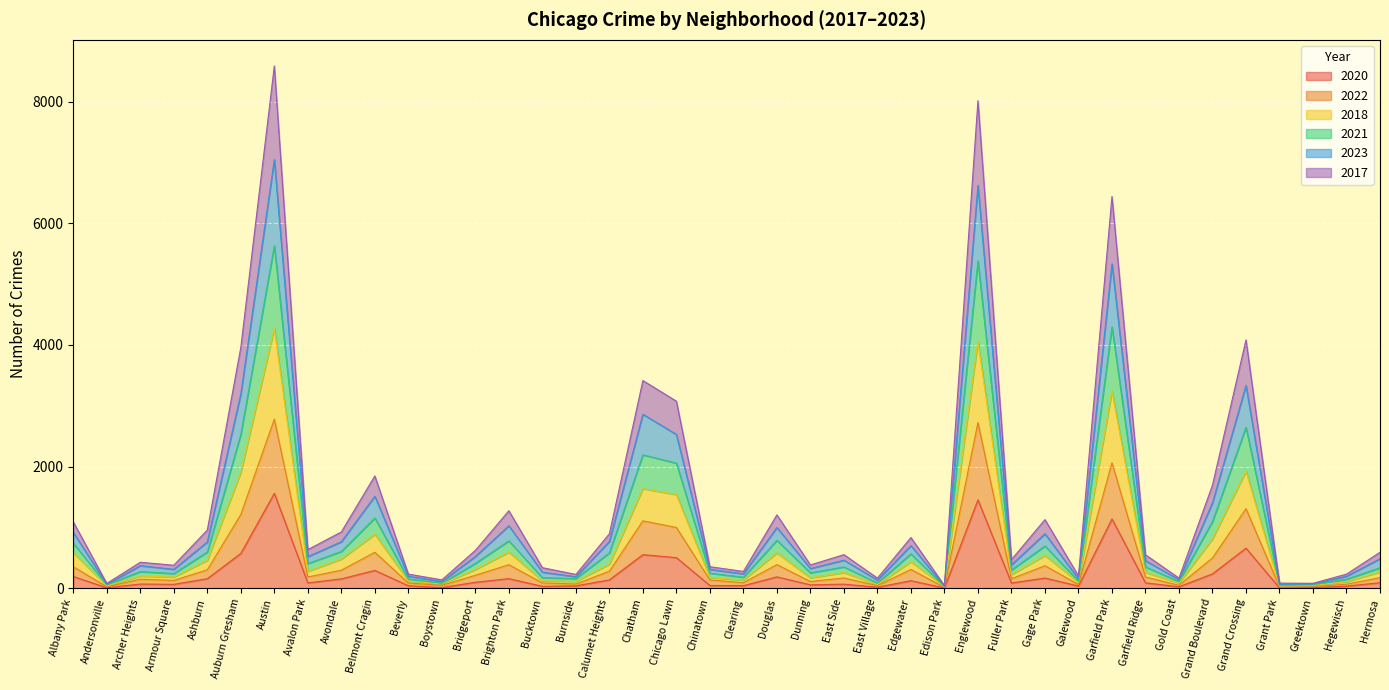

What are all the series names shown in the legend?

2020, 2022, 2018, 2021, 2023, 2017